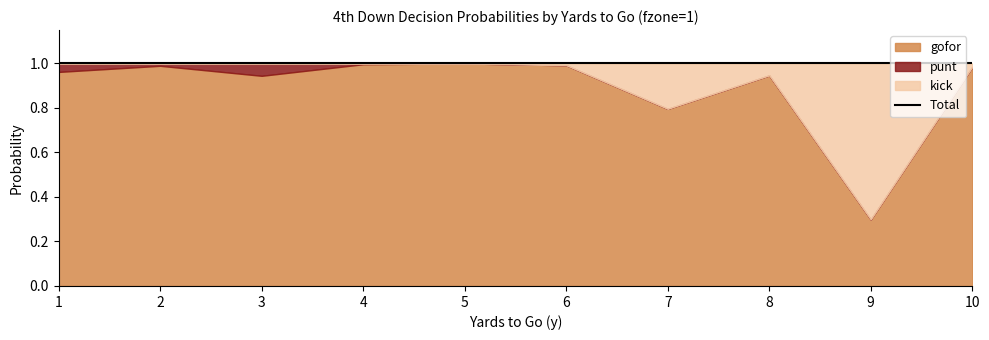

Reading left to right, what are all the values shown in this chart?

gofor: 1=1.0	2=1.0	3=0.9	4=1.0	5=1.0	6=1.0	7=0.8	8=0.9	9=0.3	10=1.0
punt: 1=0.0	2=0.0	3=0.1	4=0.0	5=0.0	6=0.0	7=0.0	8=0.0	9=0.0	10=0.0
kick: 1=0.0	2=0.0	3=0.0	4=0.0	5=0.0	6=0.0	7=0.2	8=0.1	9=0.7	10=0.0